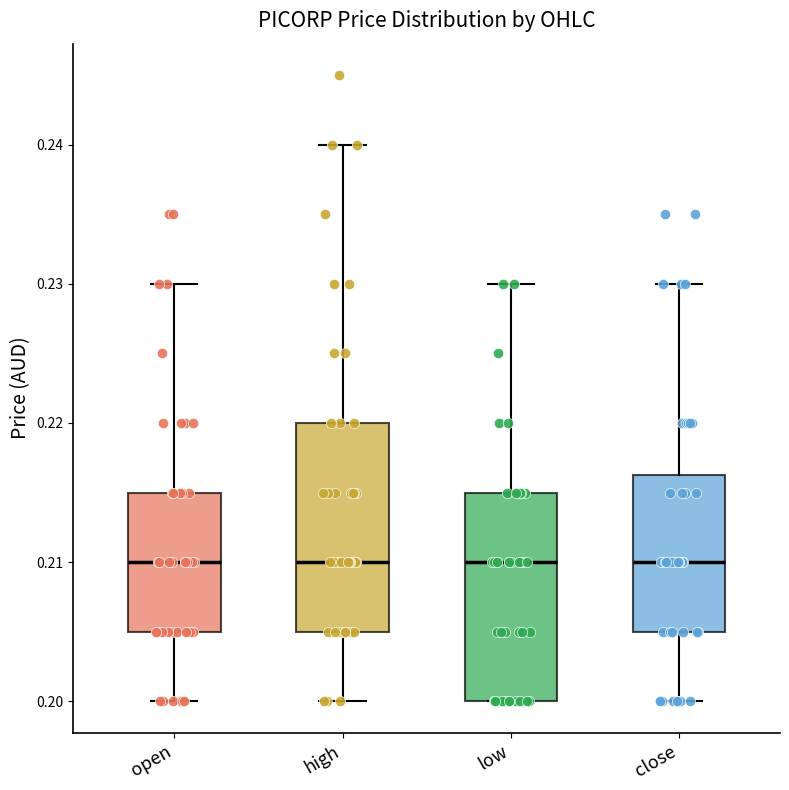

Where does the median line of the box for low sit on the y-axis? The values are not printed on the chart, so give them approximately, as read against the axis.

0.210